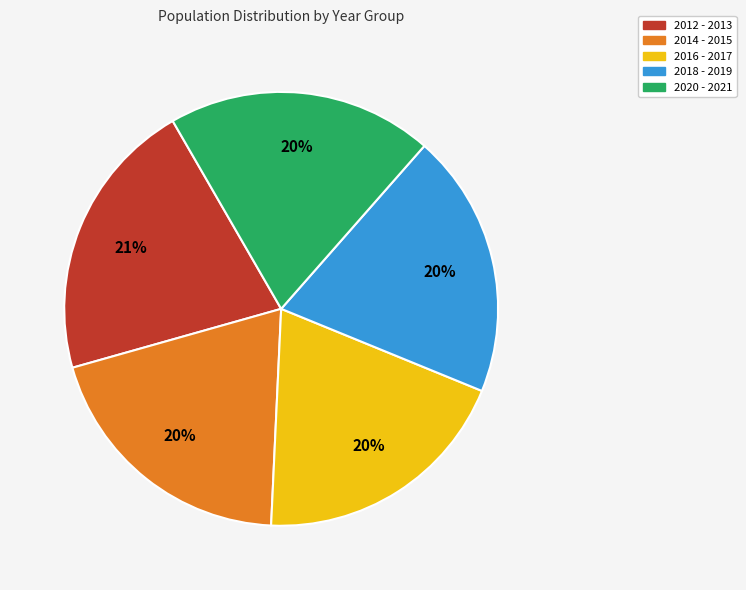

How many slices are in this pie chart?

5